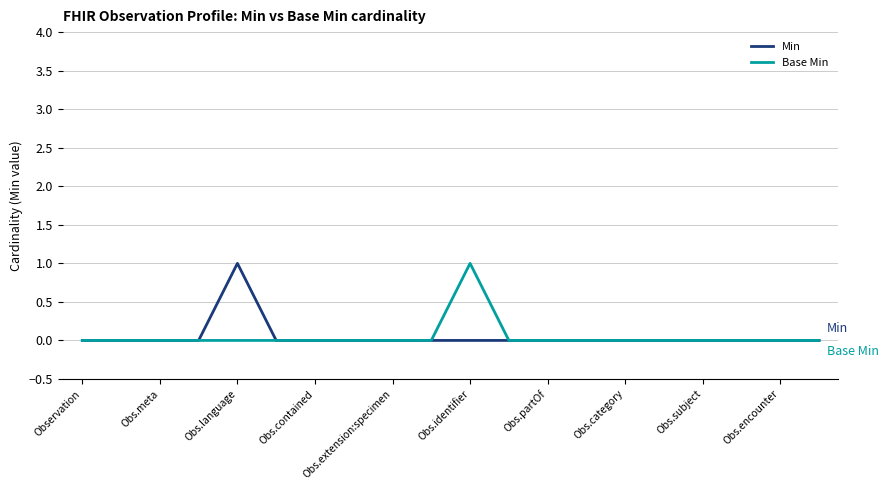

True or false: Base Min and Min intersect in this chart.

False